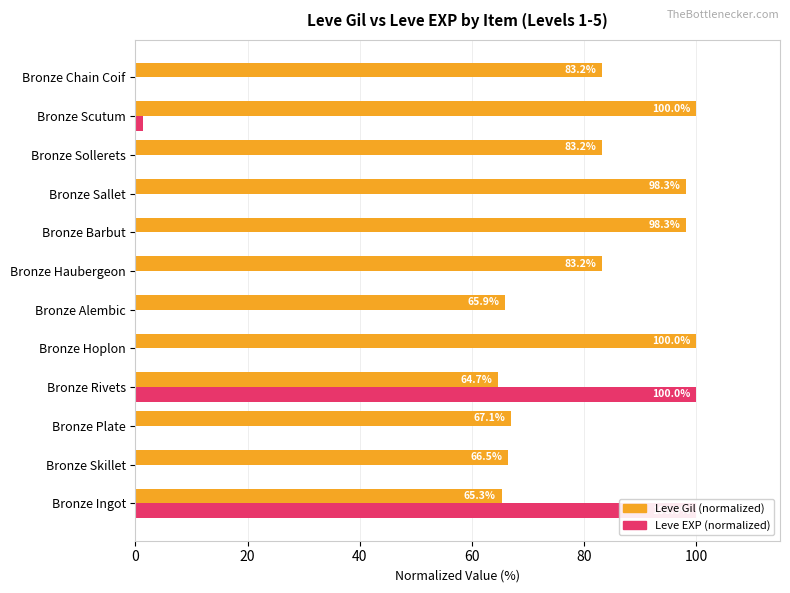

List the series in order of their overall mean, lowest first.

Leve EXP (normalized), Leve Gil (normalized)